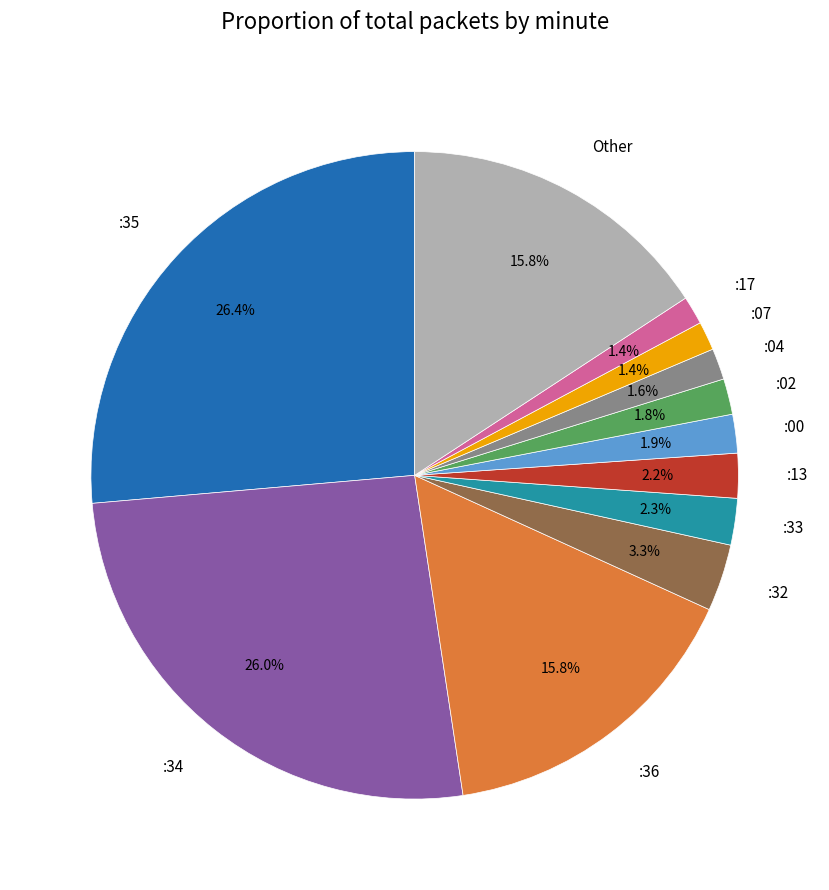

Does :00 represent more than half of the total?

No